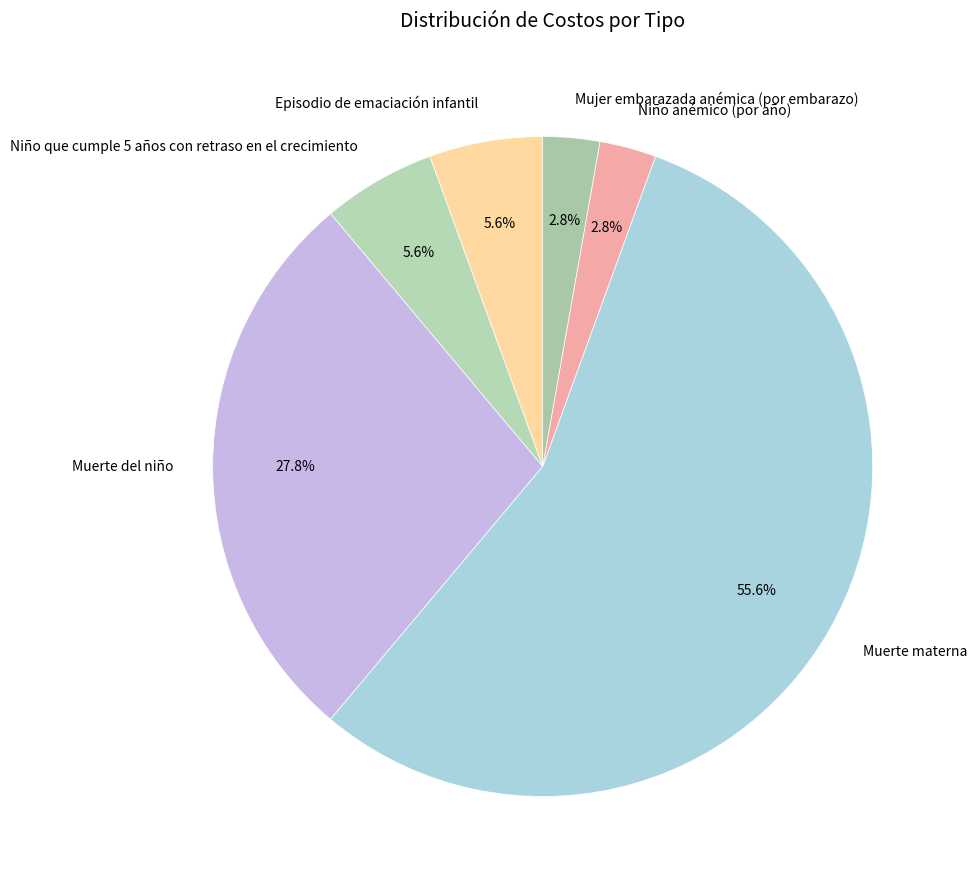

To the nearest percent, what percentage of the pie is Mujer embarazada anémica (por embarazo)?

3%